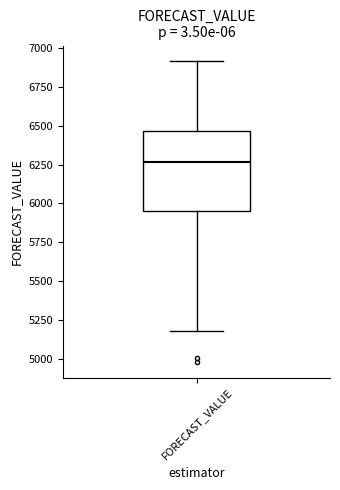

Where does the lower whisker of the box for FORECAST_VALUE end on the y-axis? The values are not printed on the chart, so give them approximately, as read against the axis.

5200